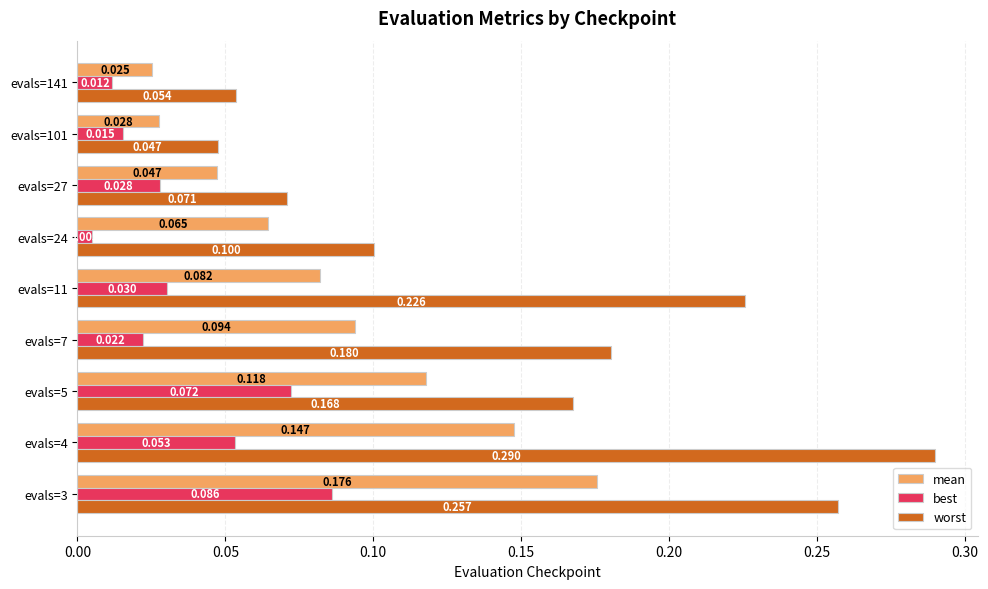

Between evals=5 and evals=11, which series saw the biggest shift?

worst